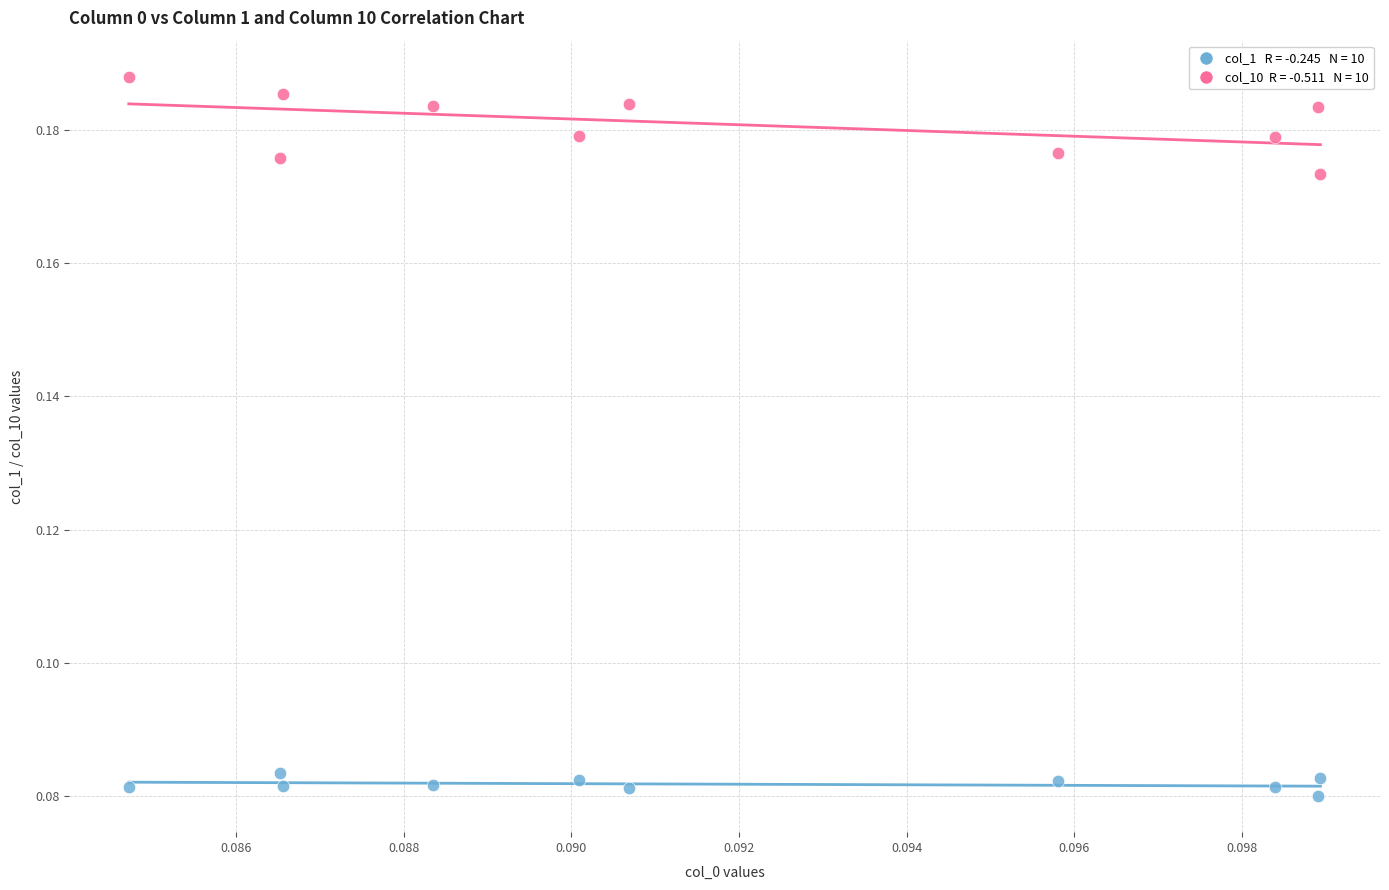

Count the number of points in this scatter plot.

20